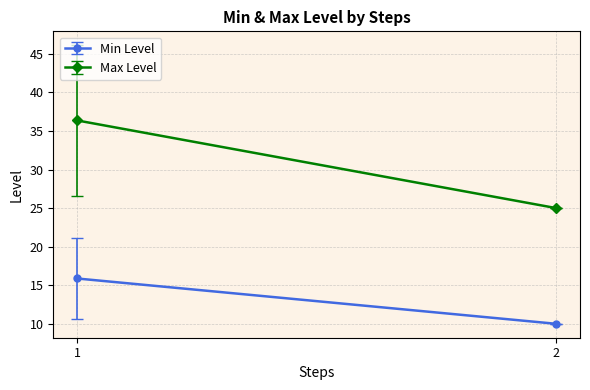

Which series has the widest spread of values?

Max Level